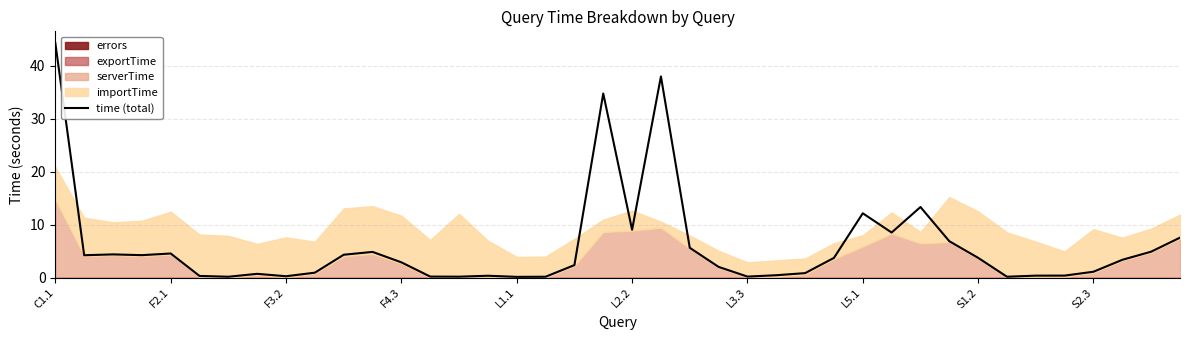

What is the maximum value for time (total)?

44.3